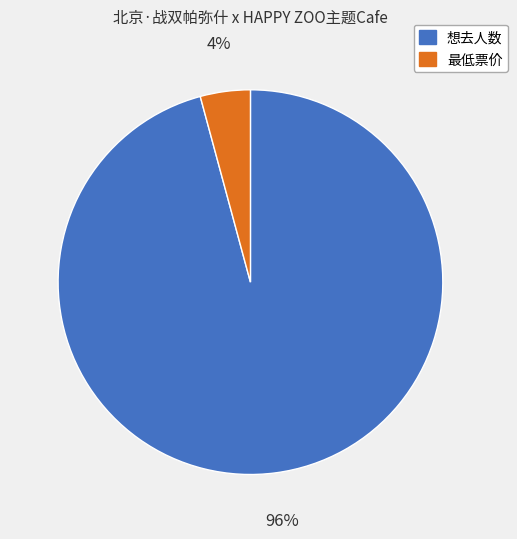

Which category has the biggest portion of the pie?

想去人数